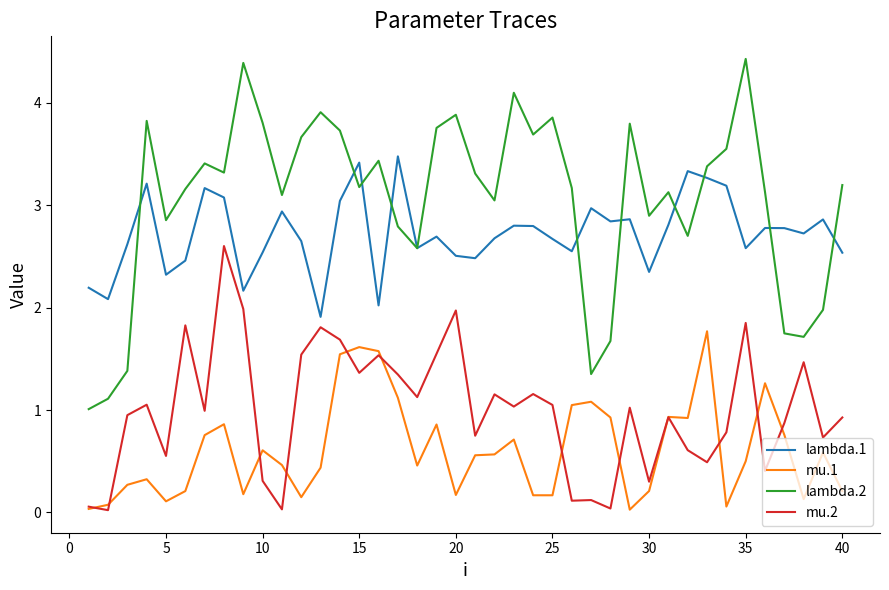

Which series has the largest range (max minus min)?

lambda.2